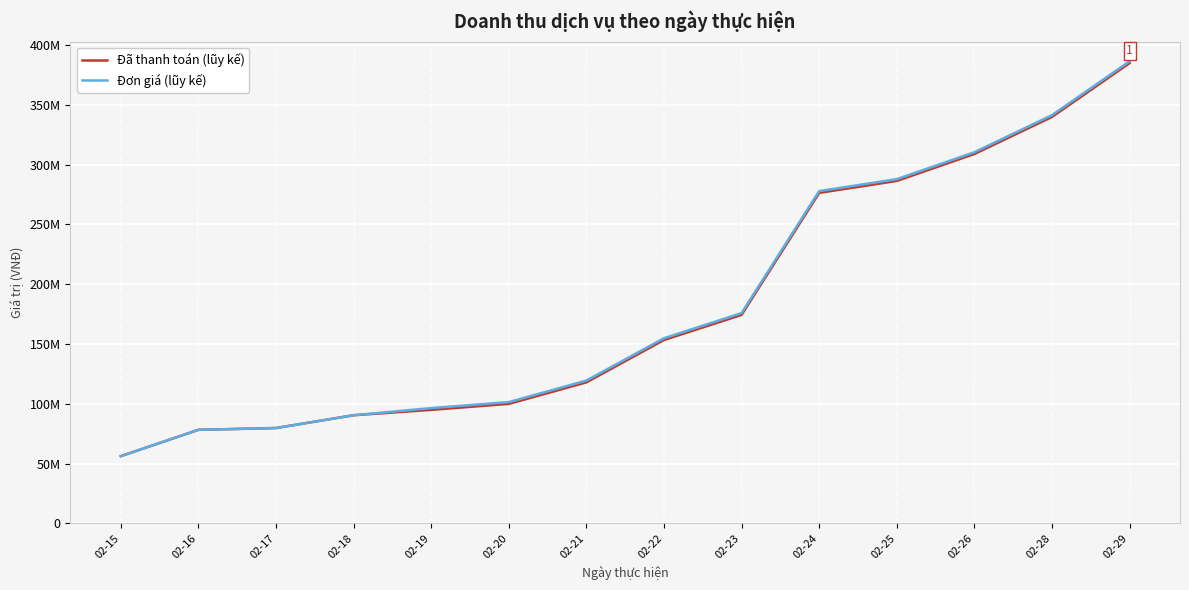

Which series has the widest spread of values?

Đơn giá (lũy kế)